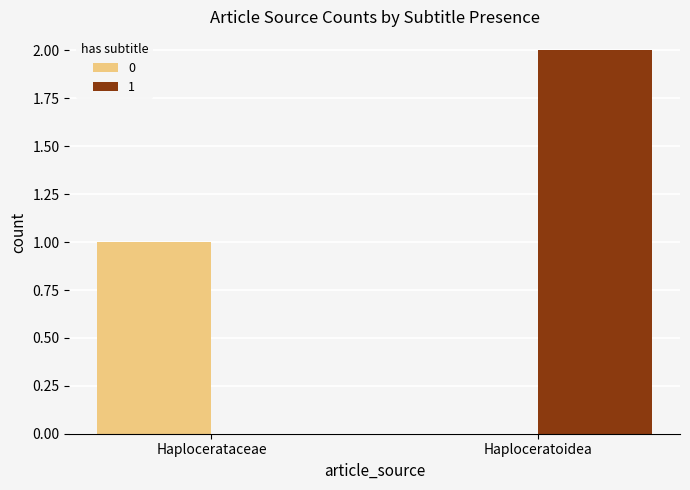

Are the bars horizontal?

No